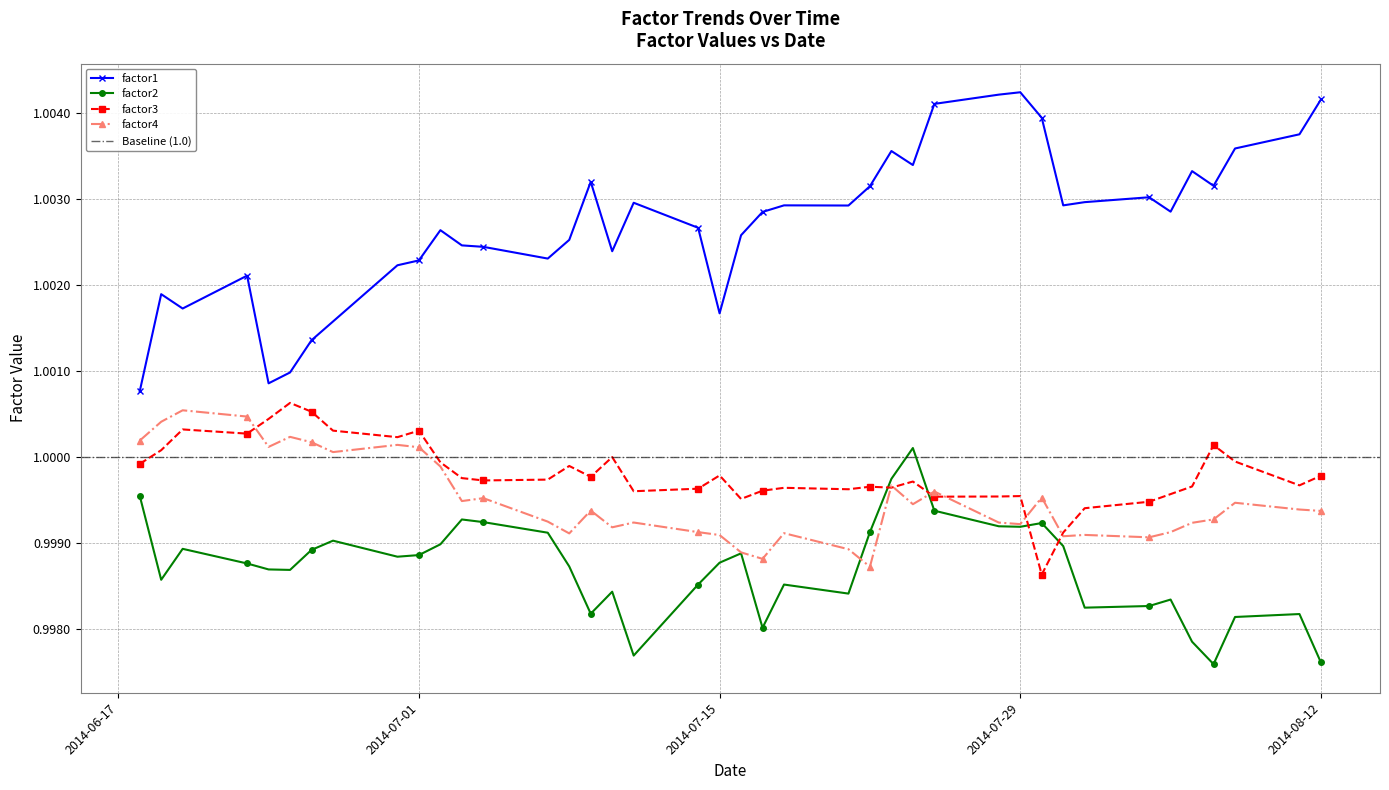

True or false: factor4 has more than 2 interior local peaks.

True